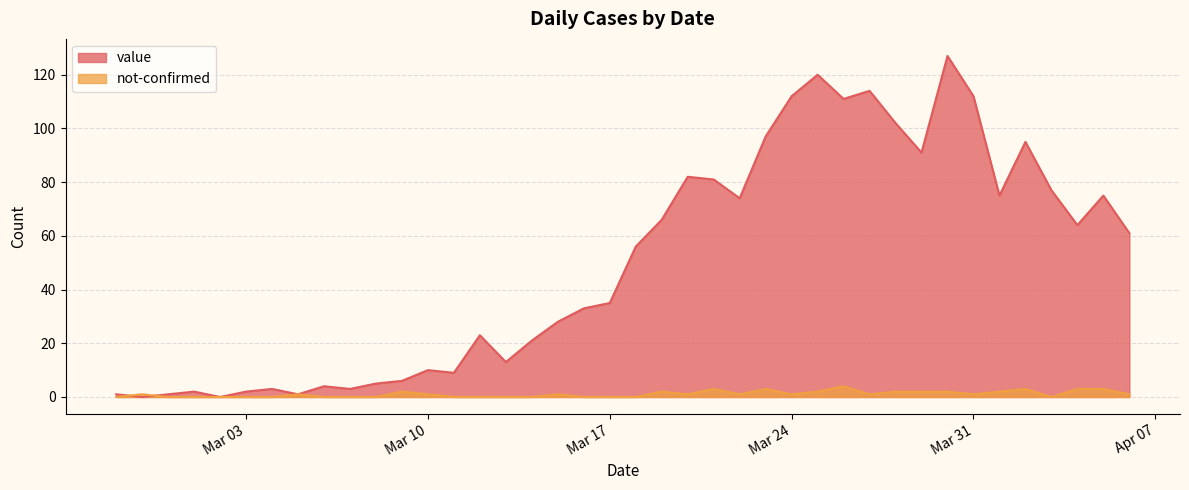

At which category does the chart reach its peak across all series?

2020-03-30